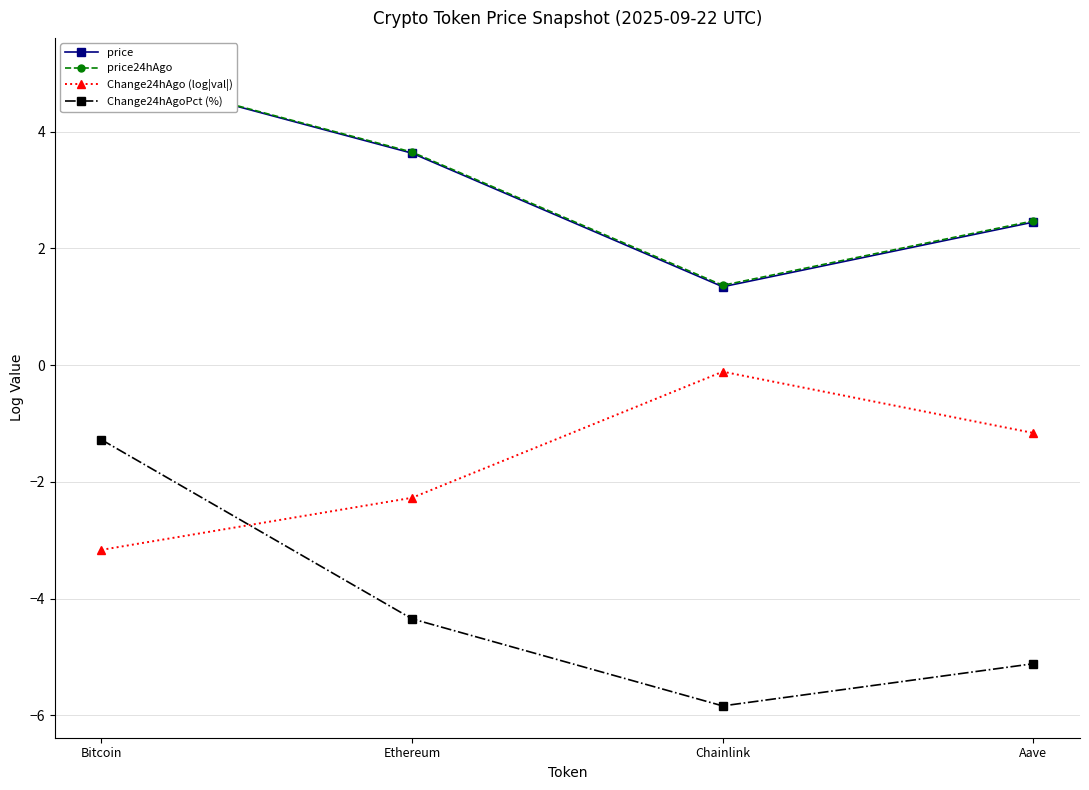

Where is price24hAgo nearest to the value 3?

Aave